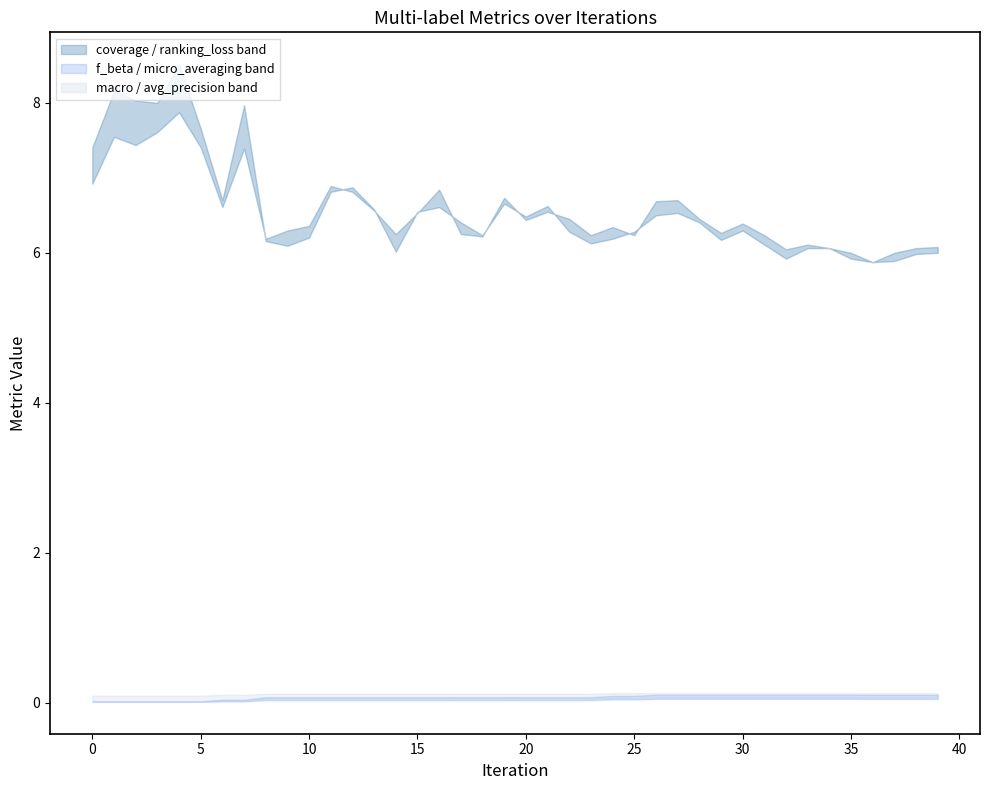

The value of ranking_loss at 20 is 3.9. True or false?

False